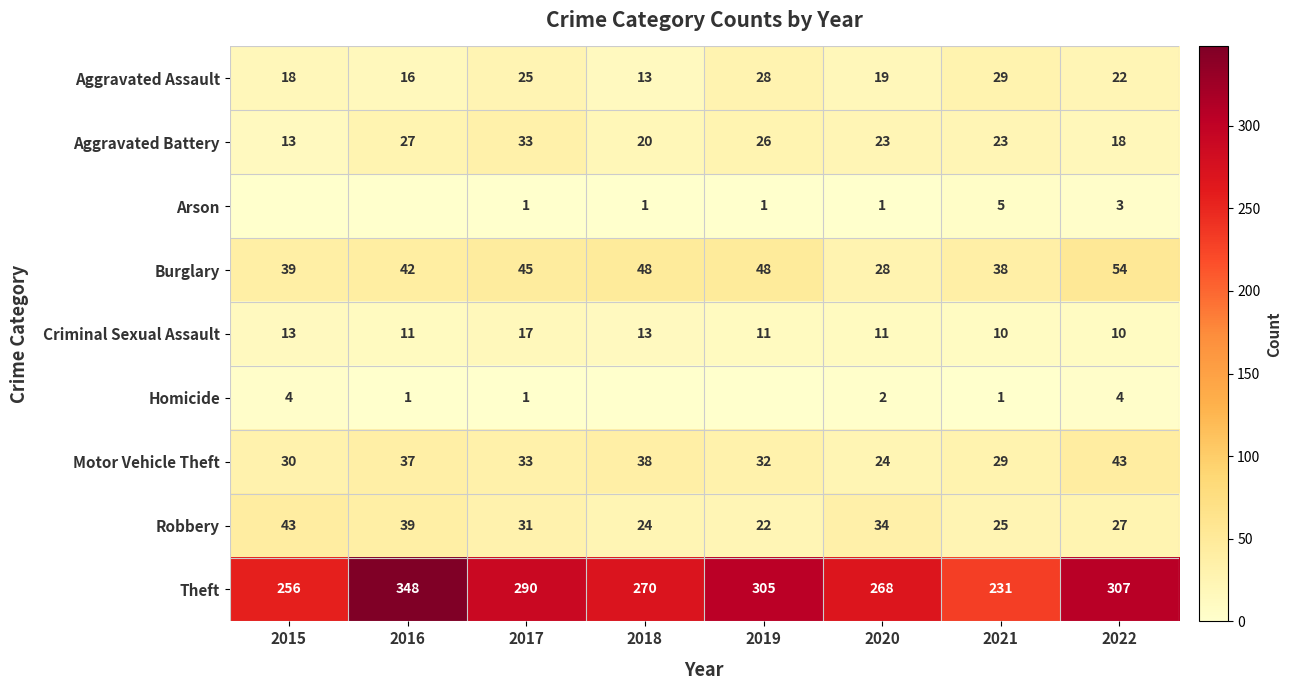

Where is Aggravated Assault nearest to the value 21?

2022